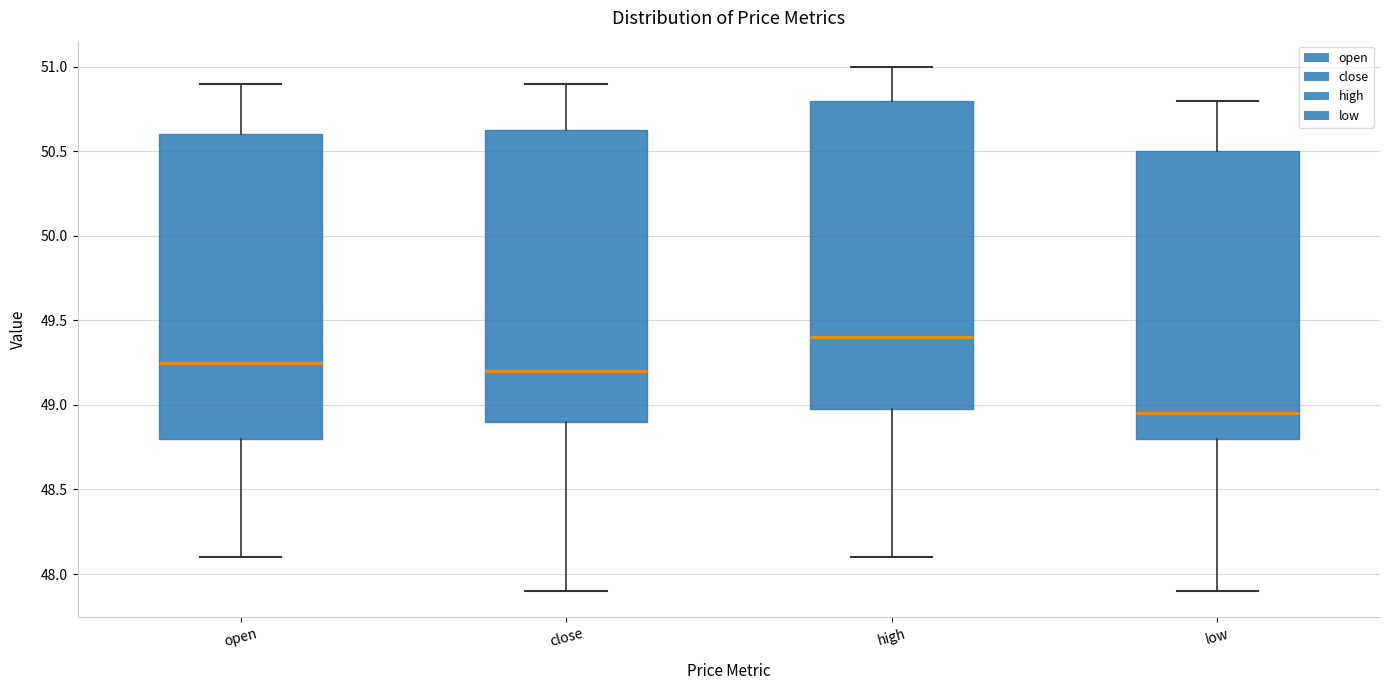

Where does the median line of the box for low sit on the y-axis? The values are not printed on the chart, so give them approximately, as read against the axis.

48.95